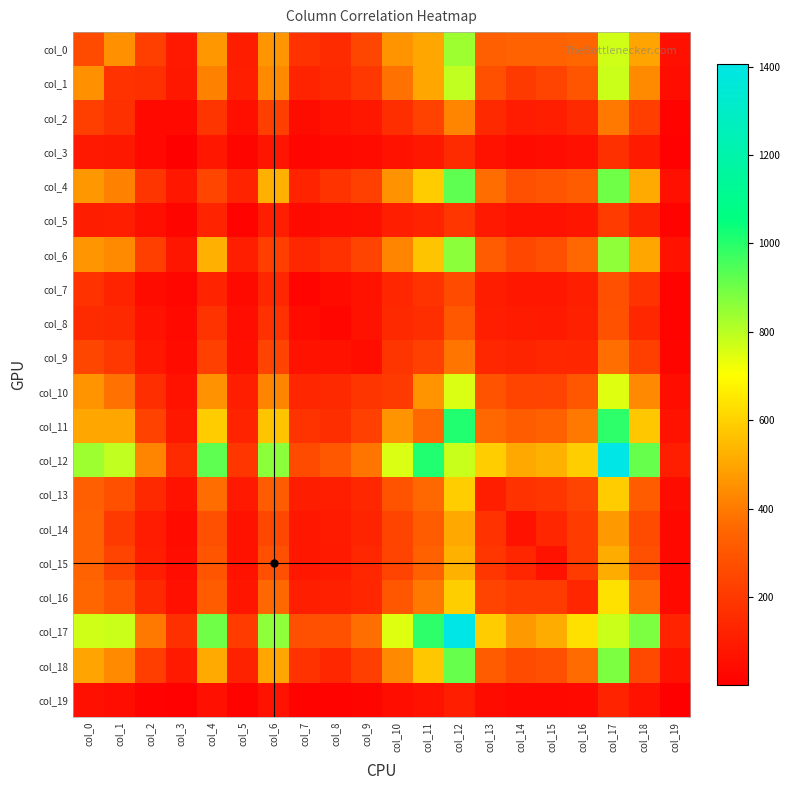

What is the difference between the highest and lowest values at col_10?

703